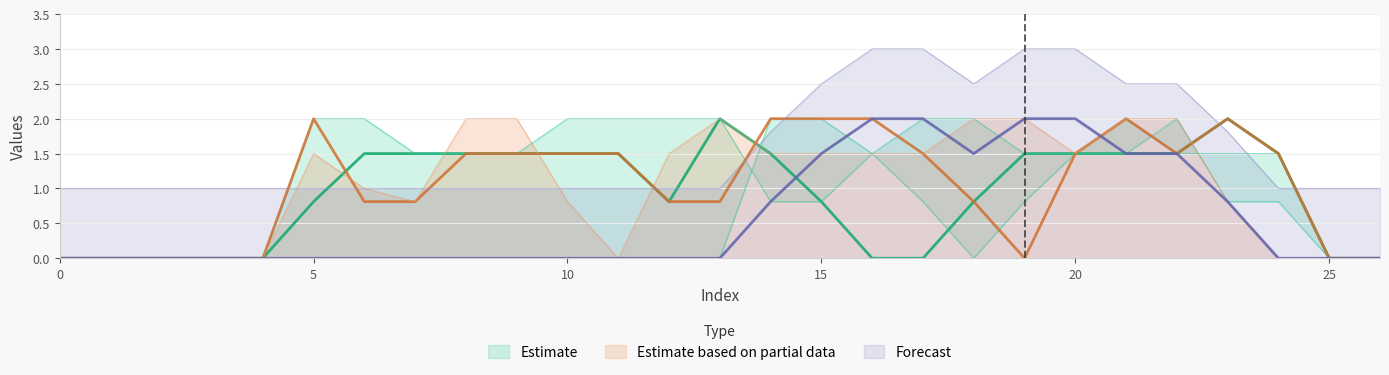

What is the maximum value for Forecast?

3.0